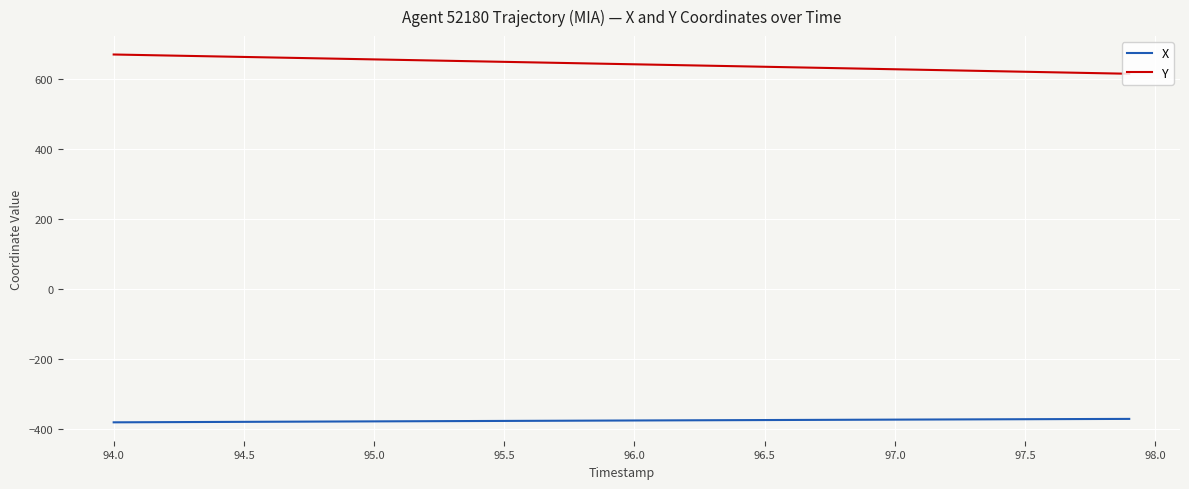

True or false: Y and X intersect in this chart.

False